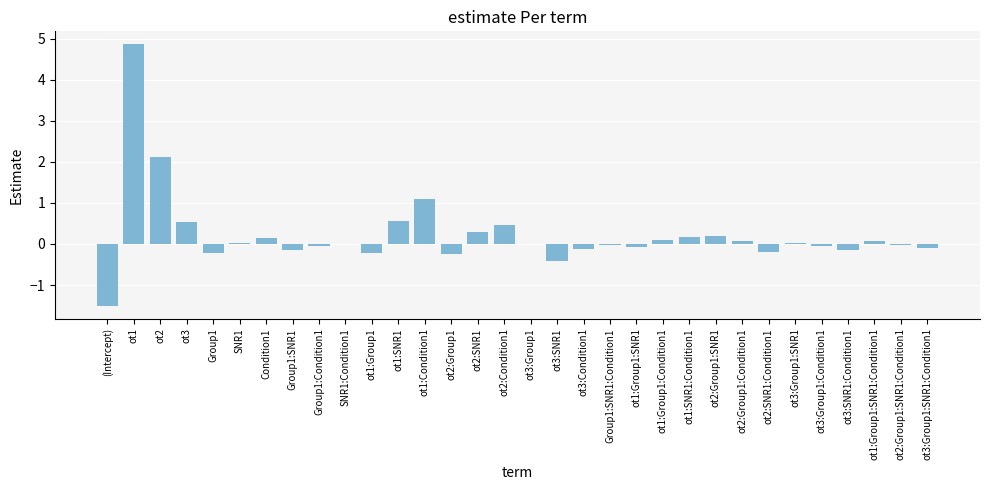

What is the greatest value displayed?

4.9